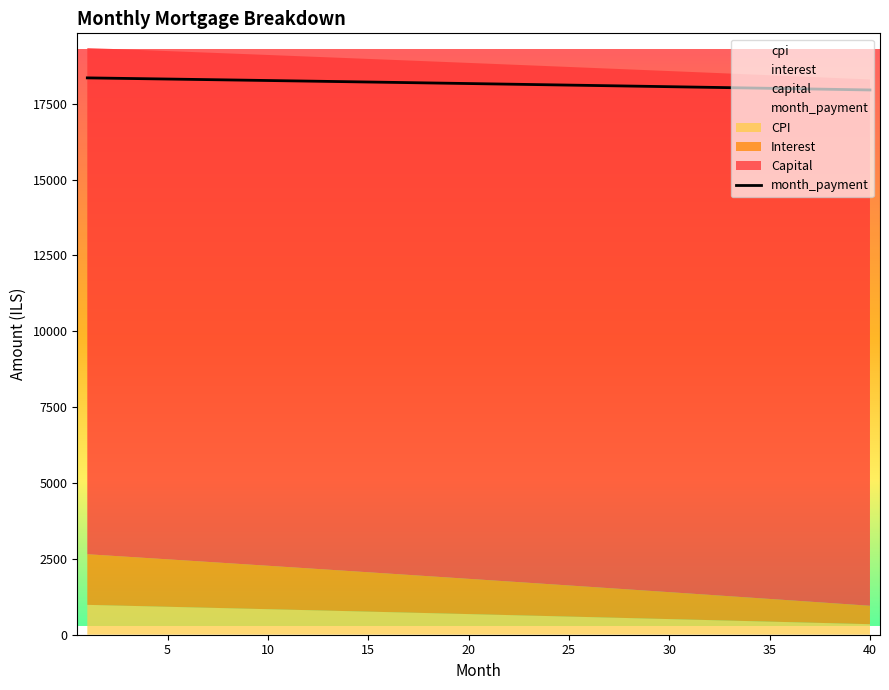

How many lines are shown in the chart?

1